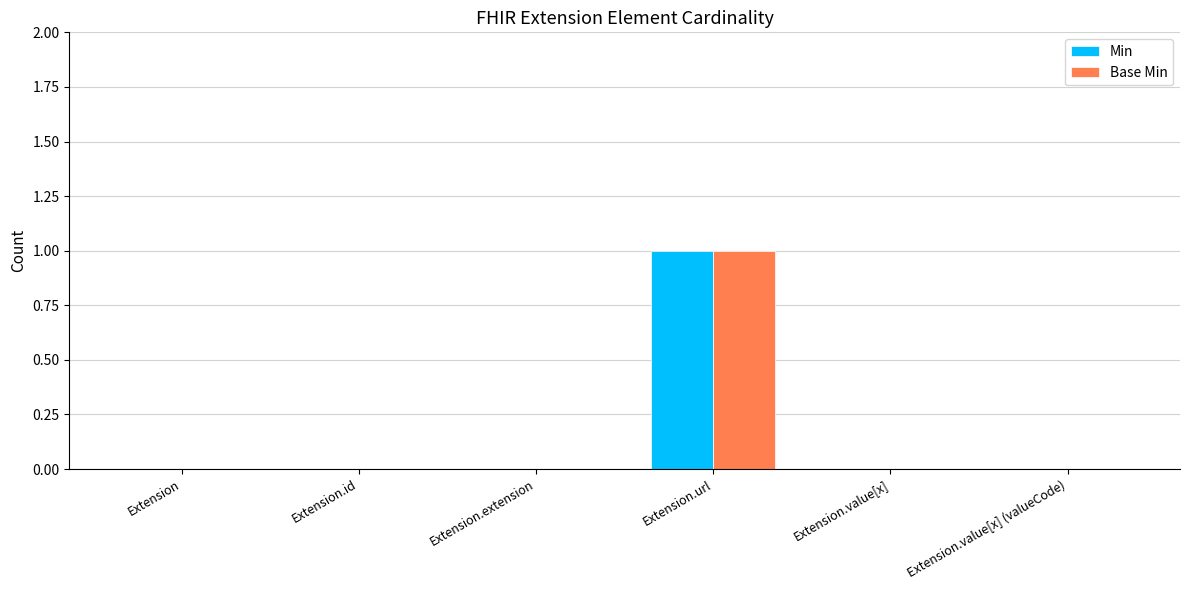

Count the Base Min values in the range 0 to 1.

6